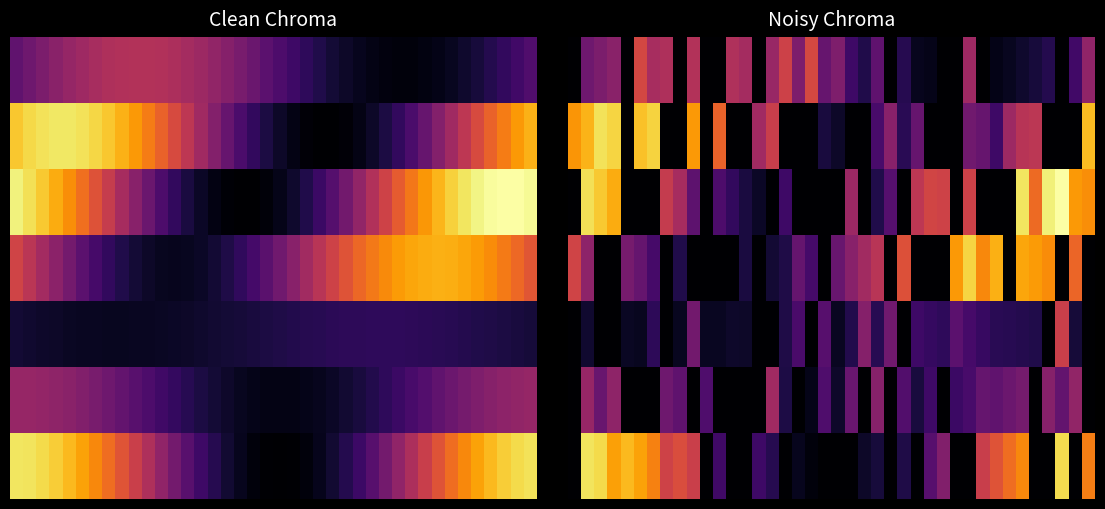

At which category does the chart reach its peak across all series?

37